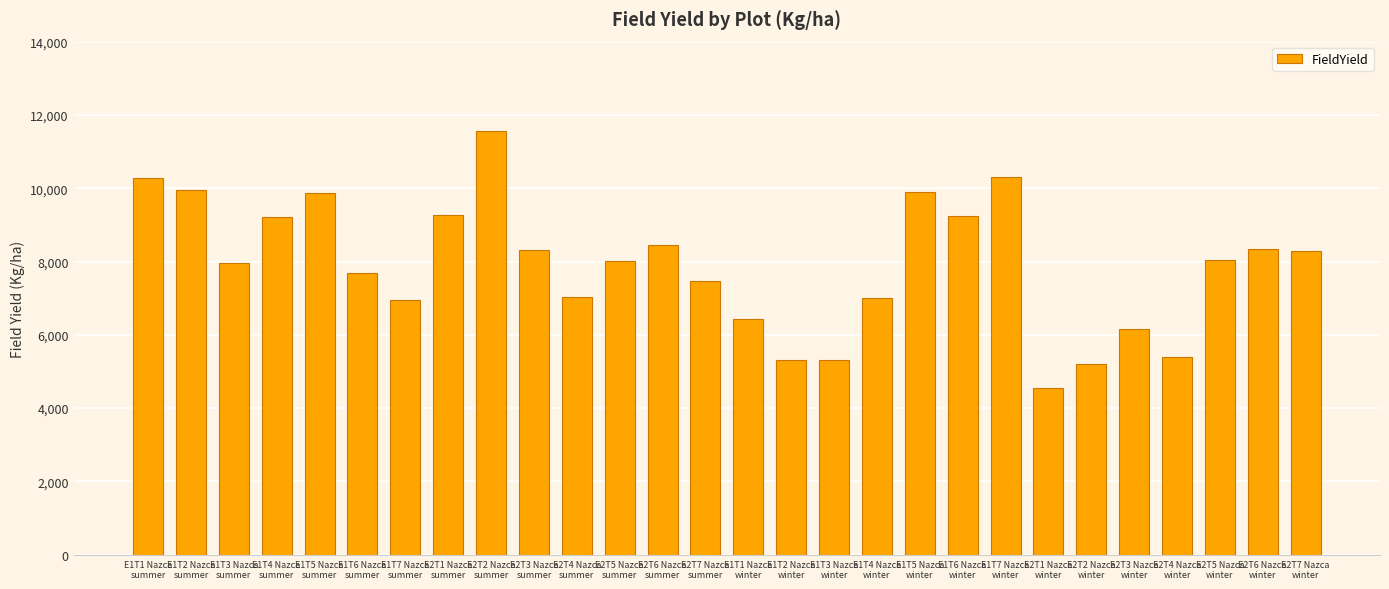

Does the chart contain stacked bars?

No